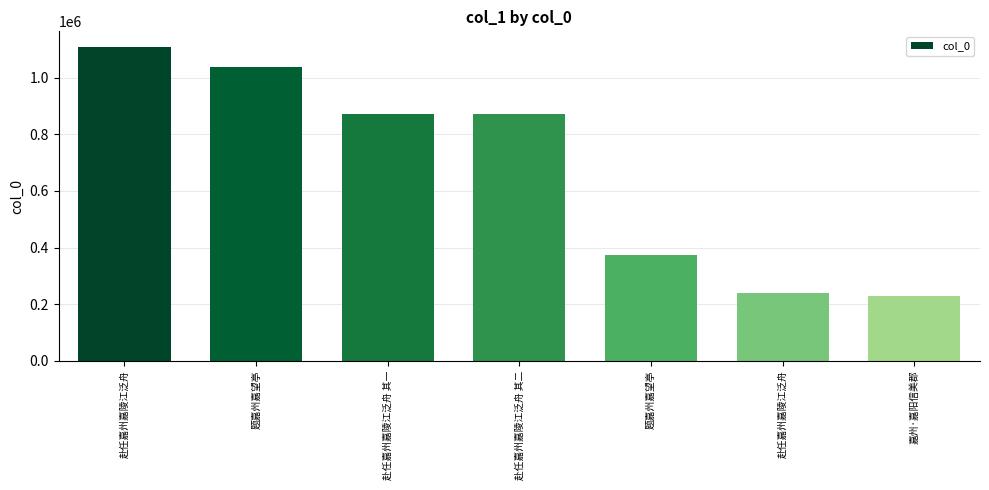

What is the ratio of the value at 嘉州·嘉阳信美郡 to the value at 赴任嘉州嘉陵江泛舟 其一?

0.3